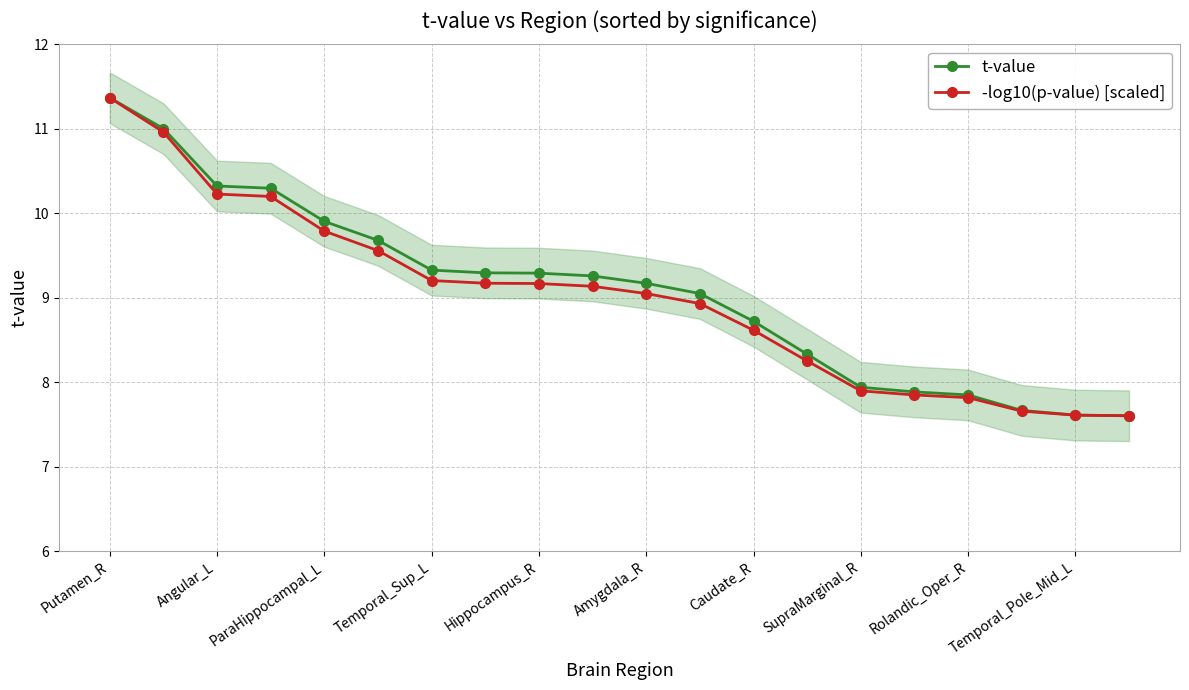

What is the average value of the -log10(p-value) [scaled] series?

9.0